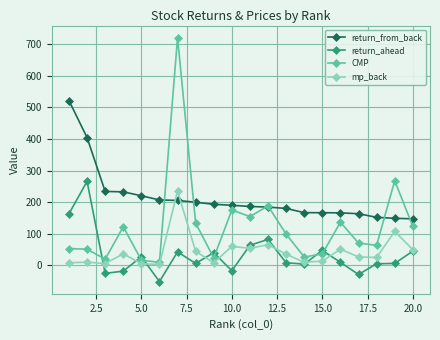

Which series has the largest total across all categories?

return_from_back